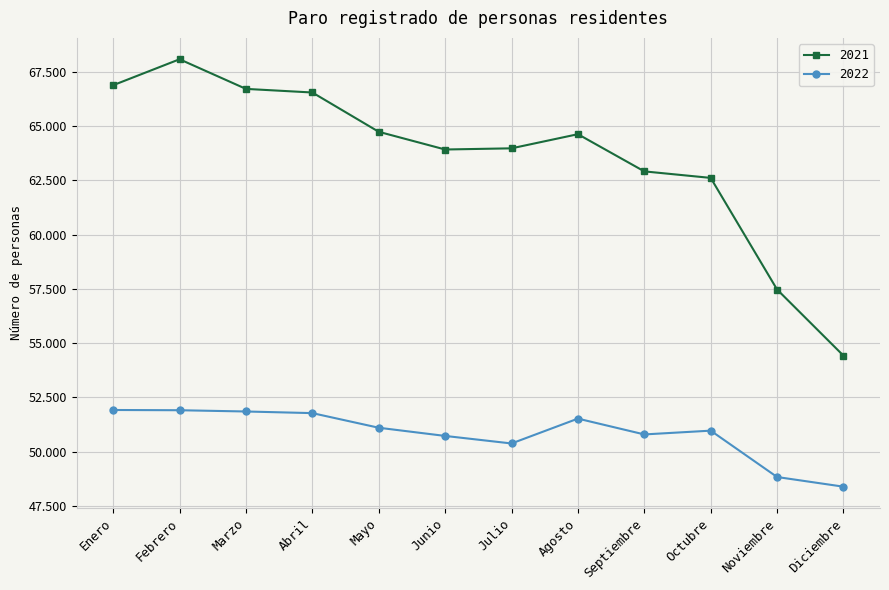

What are all the series names shown in the legend?

2021, 2022